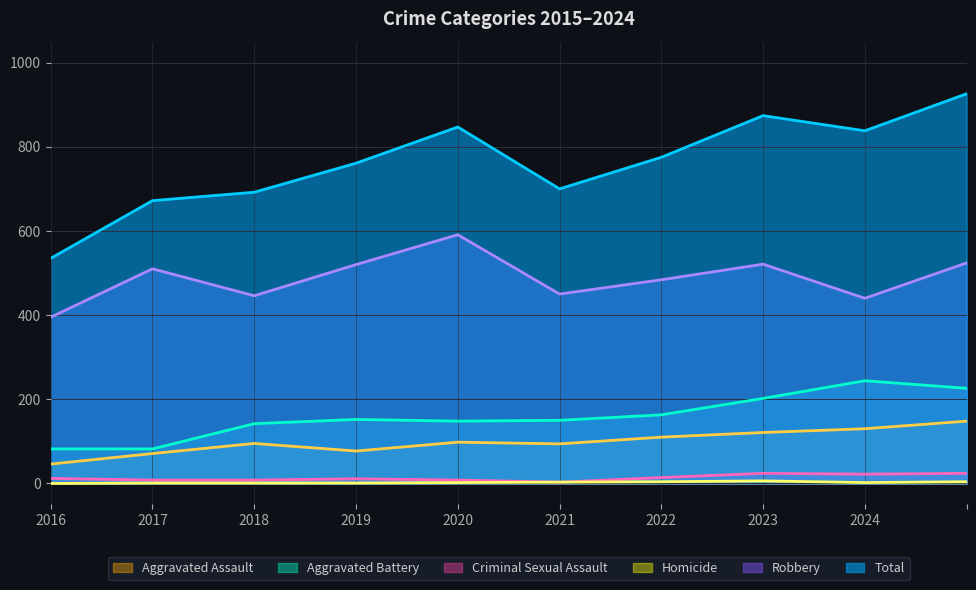

What is the greatest value displayed?

926